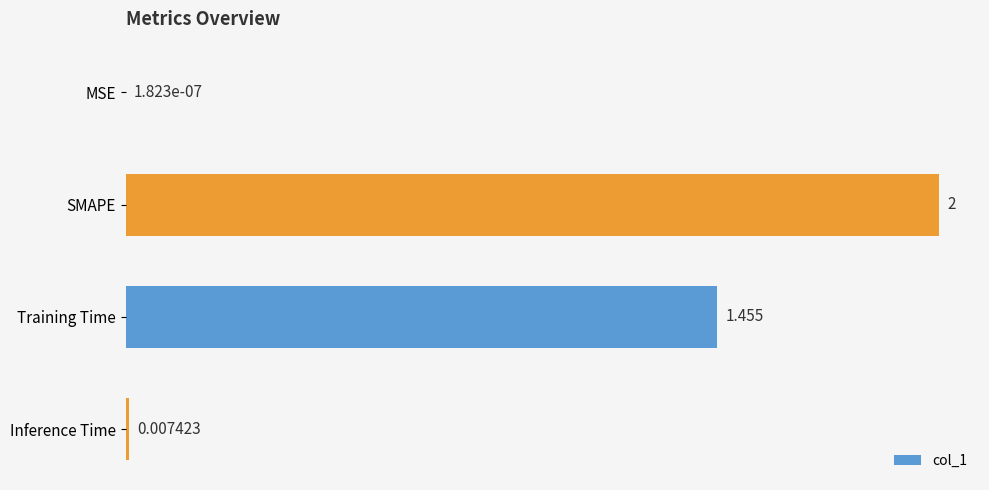

What is the greatest value displayed?

2.0